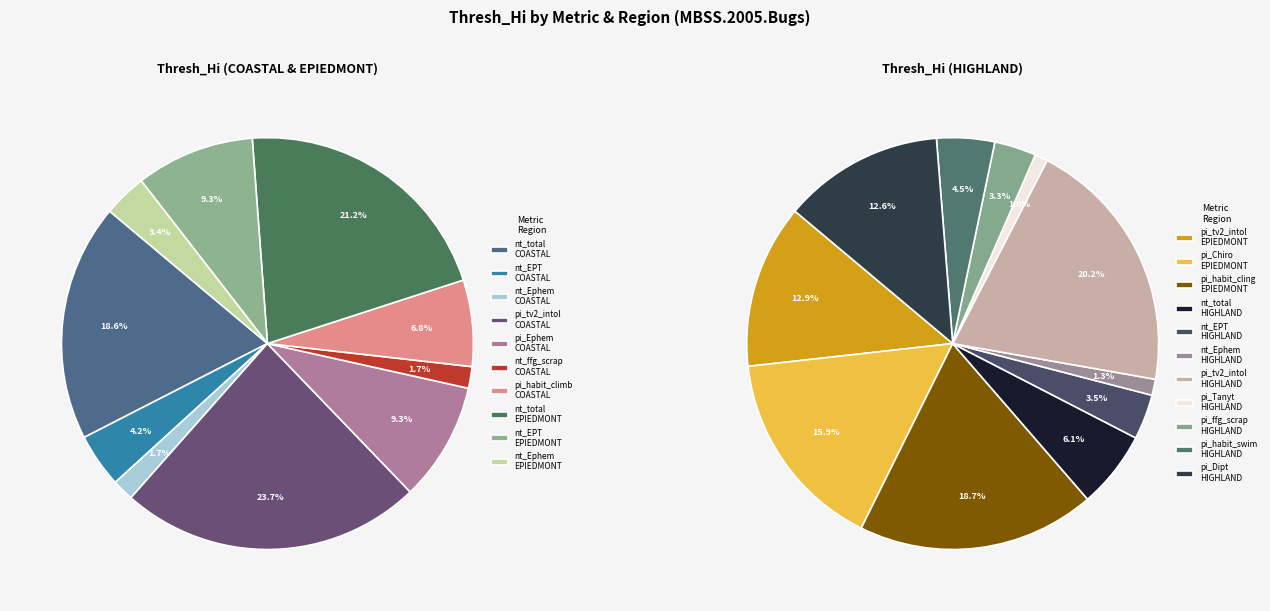

Is it true that MBSS.2005.Bugs COASTAL nt_total is 1% of the pie?

False